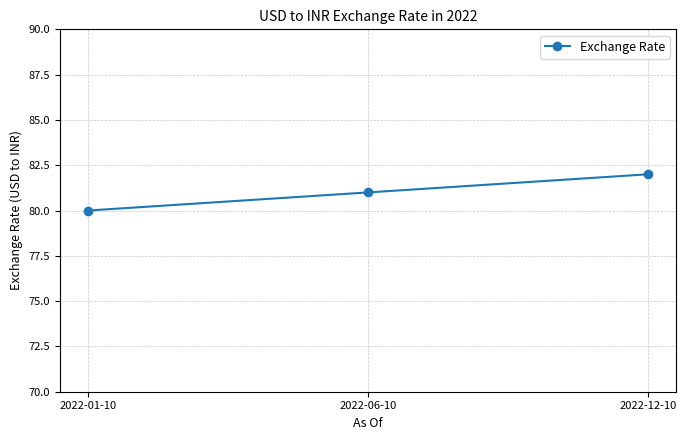

Reading left to right, list all the values displayed in this chart.

2022-01-10=80	2022-06-10=81	2022-12-10=82